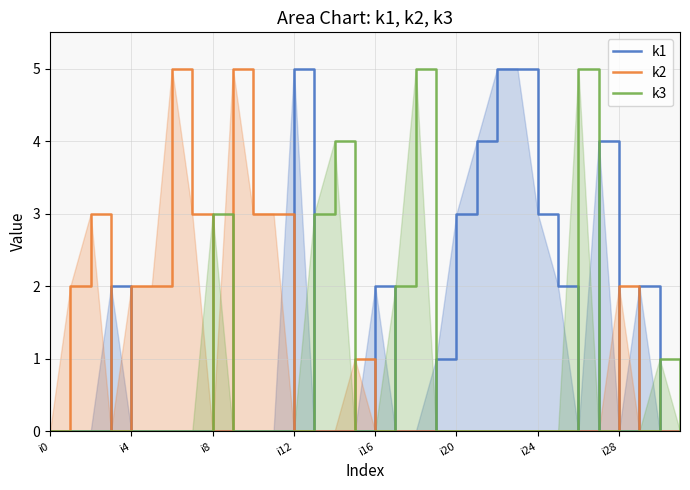

What are all the series names shown in the legend?

k1, k2, k3